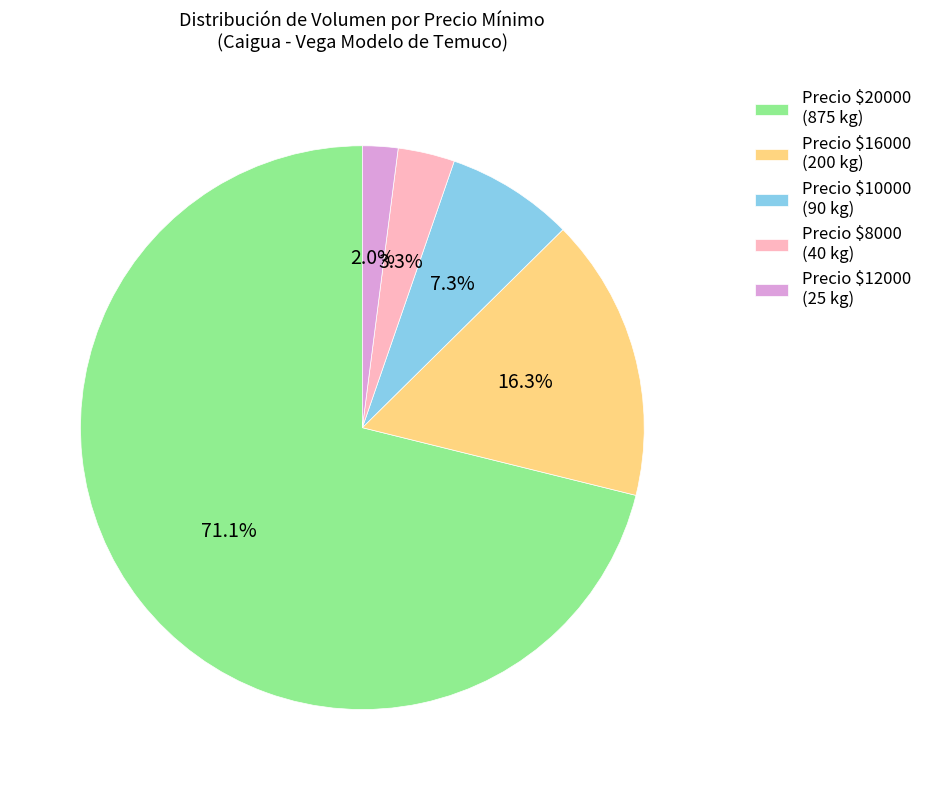

Is there a majority slice in this chart?

Yes